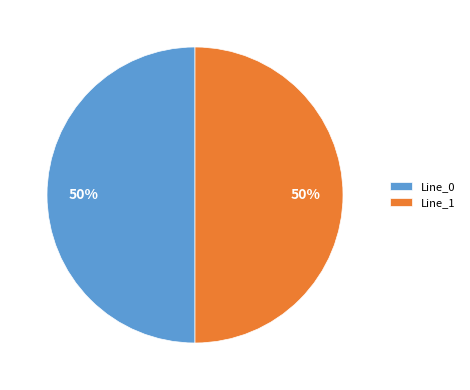

How many slices are in this pie chart?

2